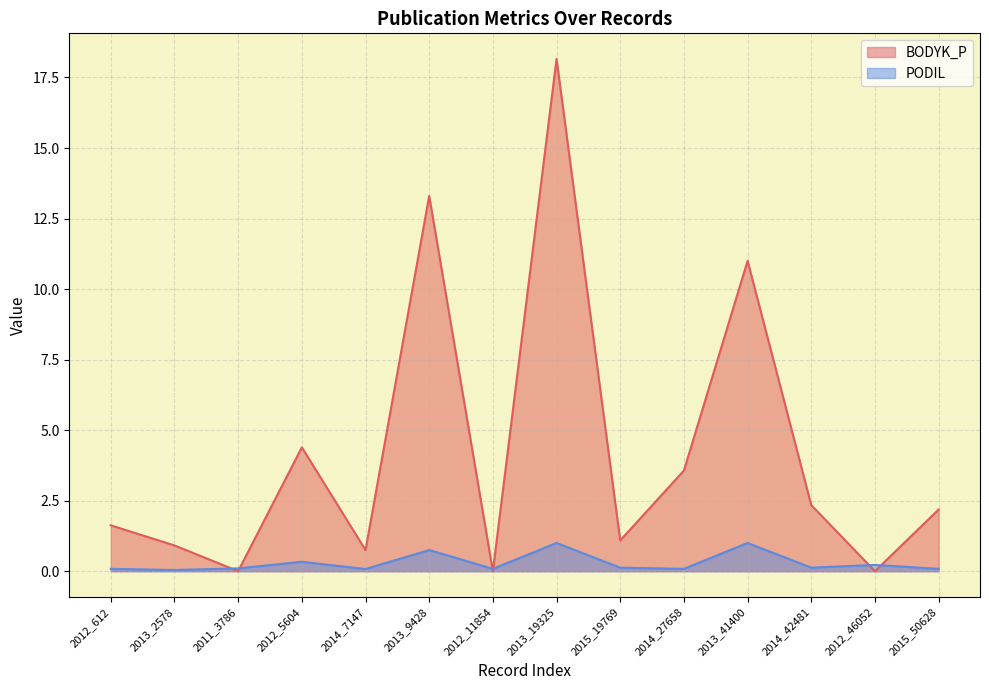

What is the difference between the highest and lowest values at 2013_9428?

12.6